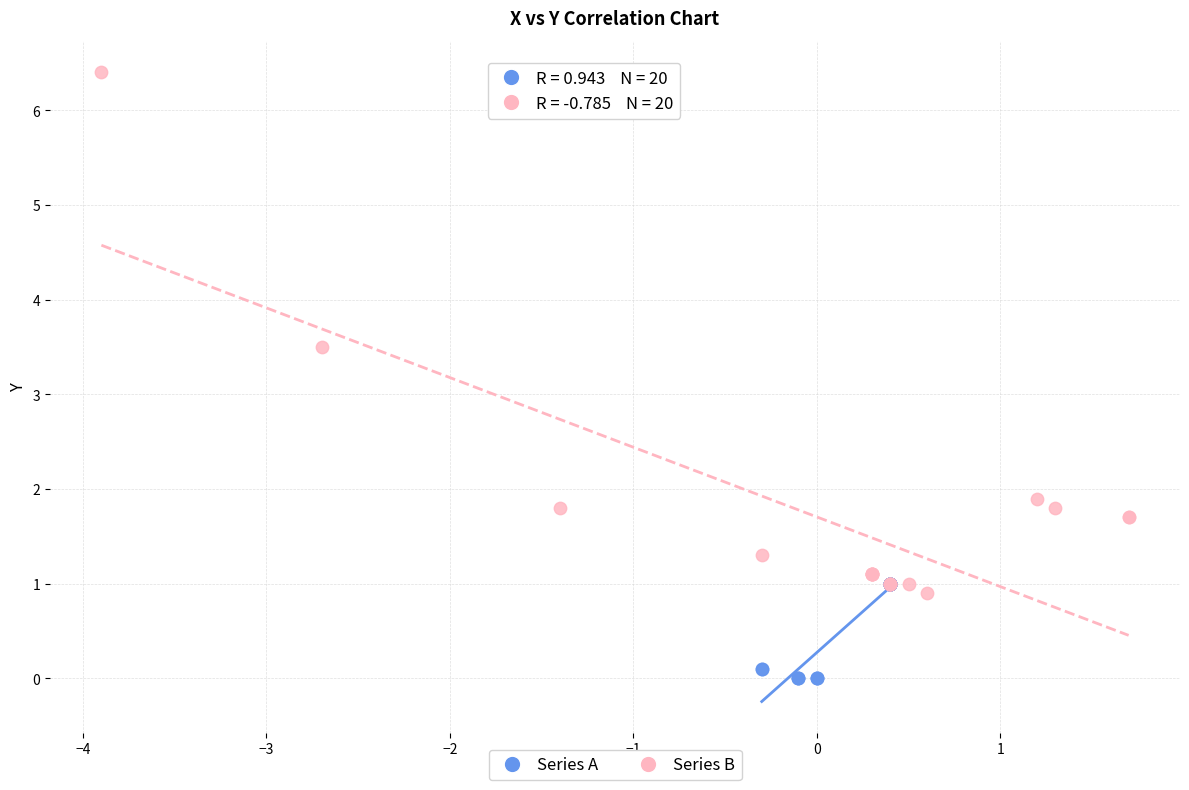

Which series has the widest spread of Y values?

Series B